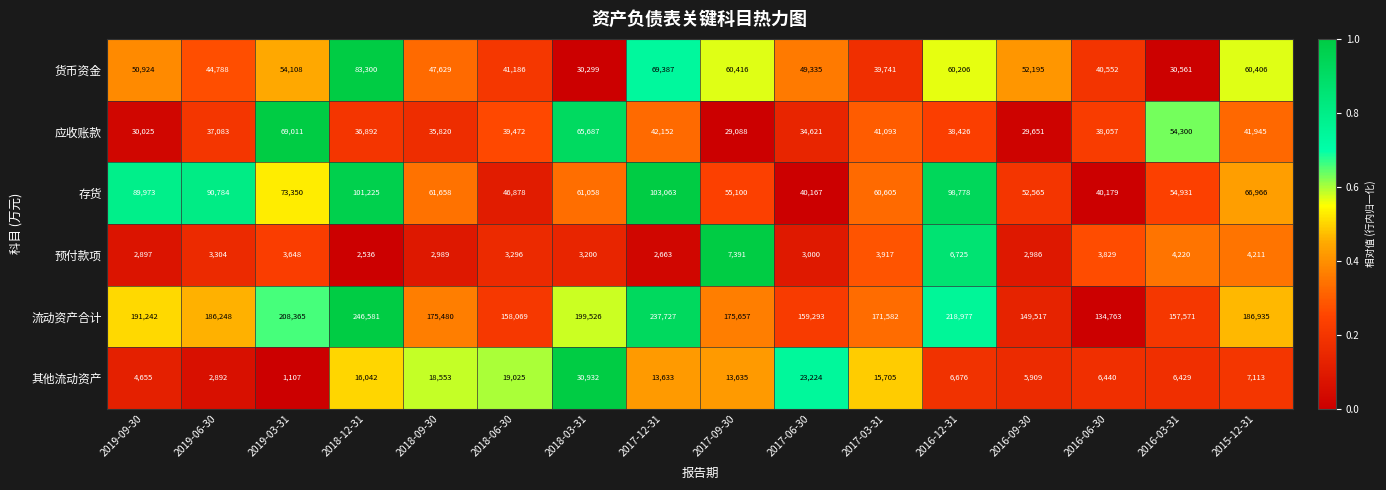

Where is 其他流动资产 nearest to the value 16019?

2018-12-31